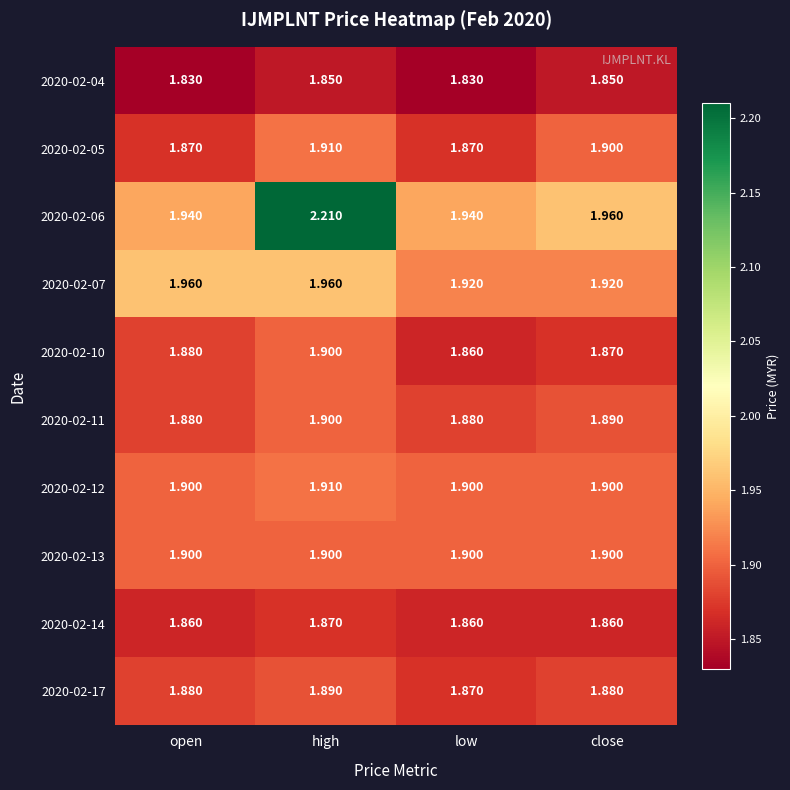

Which category has the highest value across all series?

high